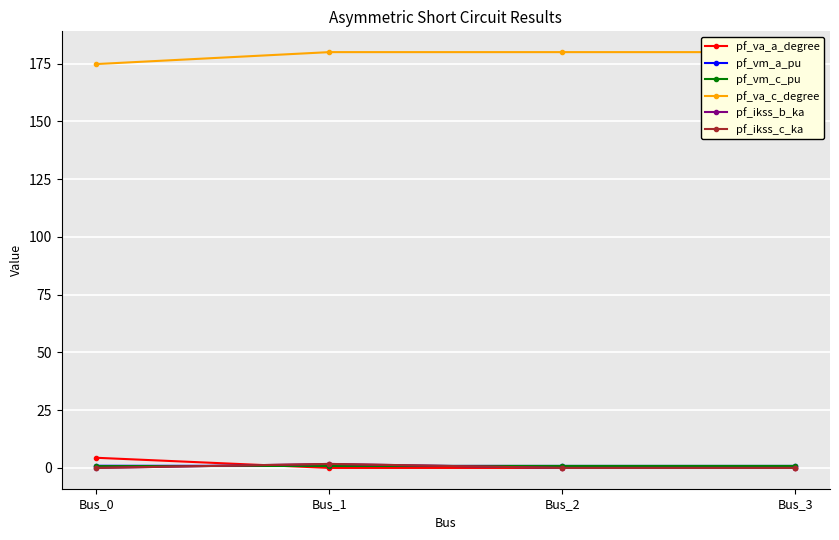

Does the chart have visible grid lines?

Yes